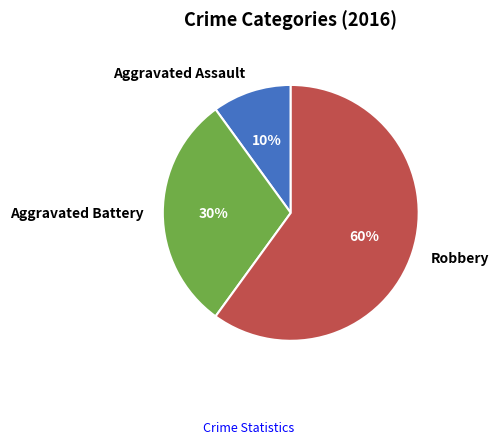

To the nearest percent, what percentage of the pie is Aggravated Assault?

10%